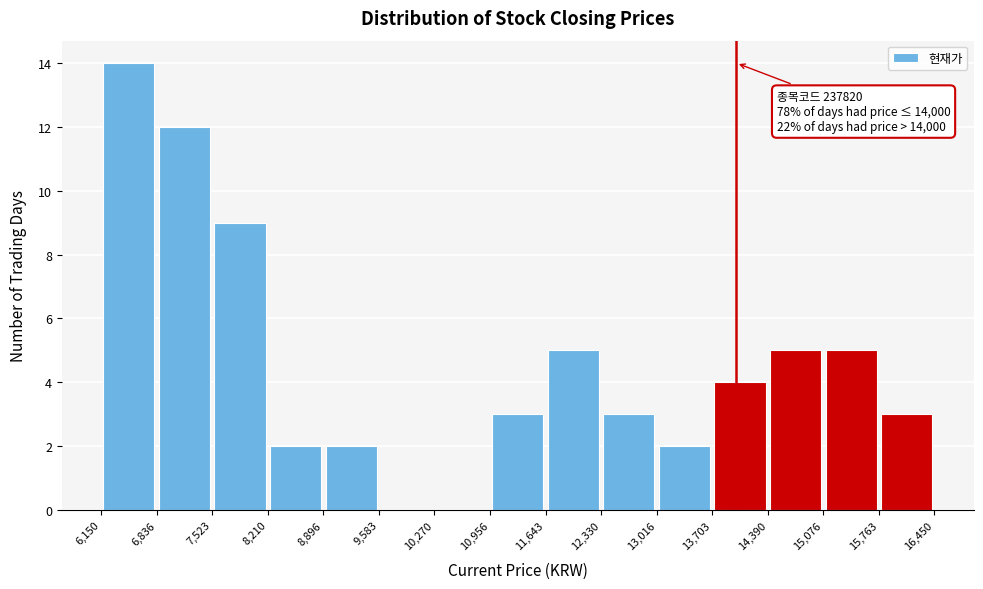

Which range on the x-axis has the tallest bar?

6,150 to 6,836